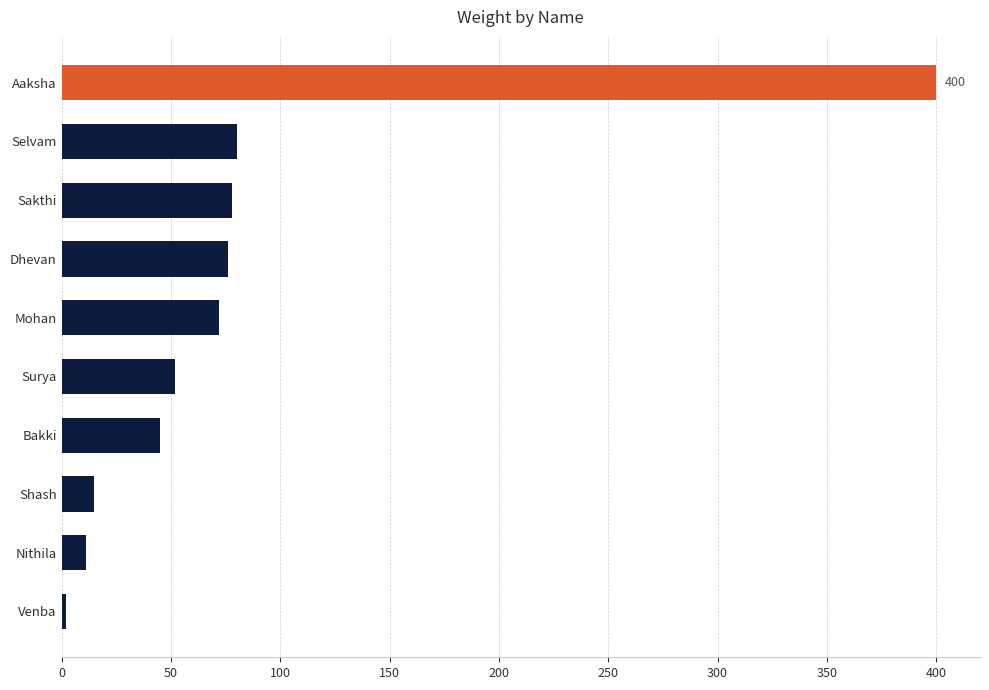

Reading top to bottom, list all the values displayed in this chart.

400	80	78	76	72	52	45	15	11	2